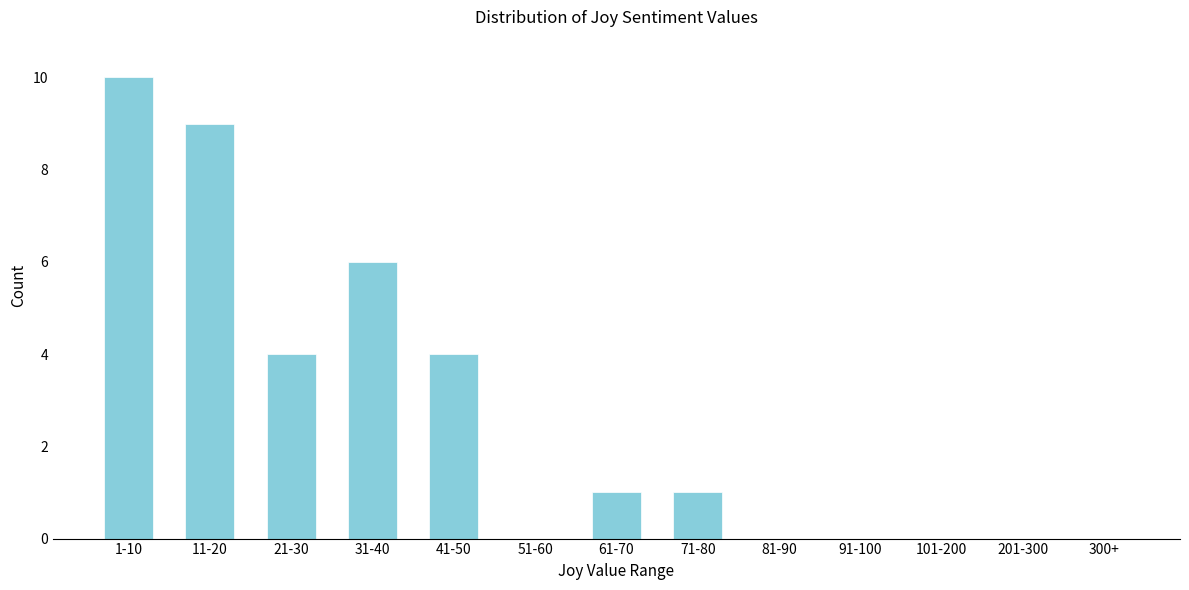

Reading left to right, transcribe all the data shown in this chart.

1-10=10	11-20=9	21-30=4	31-40=6	41-50=4	51-60=0	61-70=1	71-80=1	81-90=0	91-100=0	101-200=0	201-300=0	300+=0